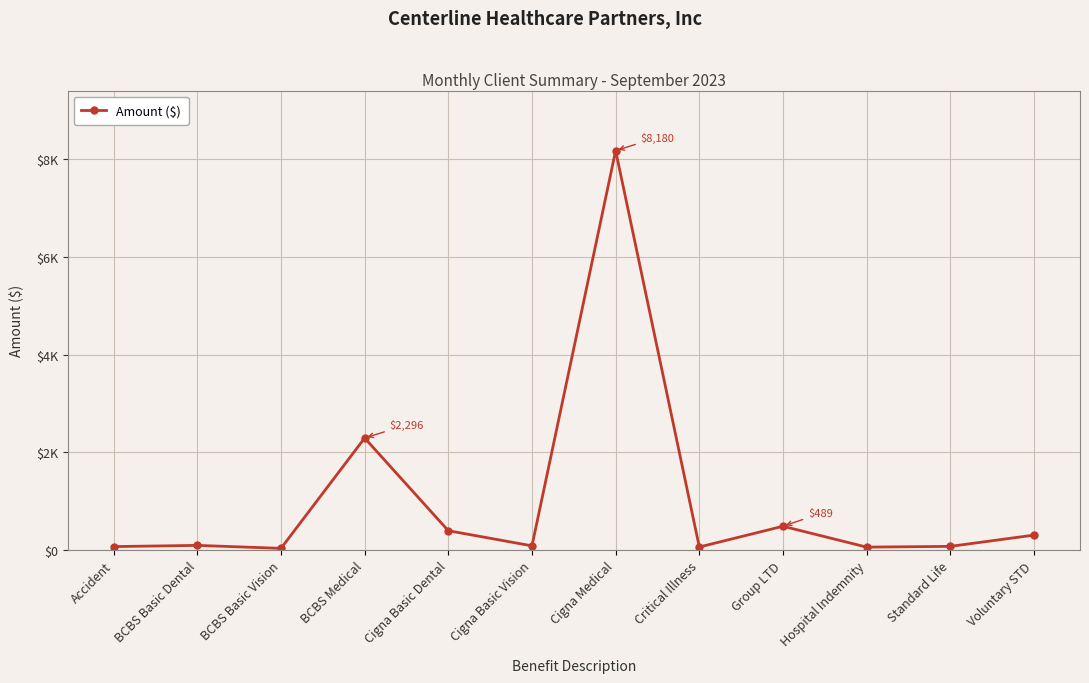

What is the difference between the second highest and second lowest values?

2234.0